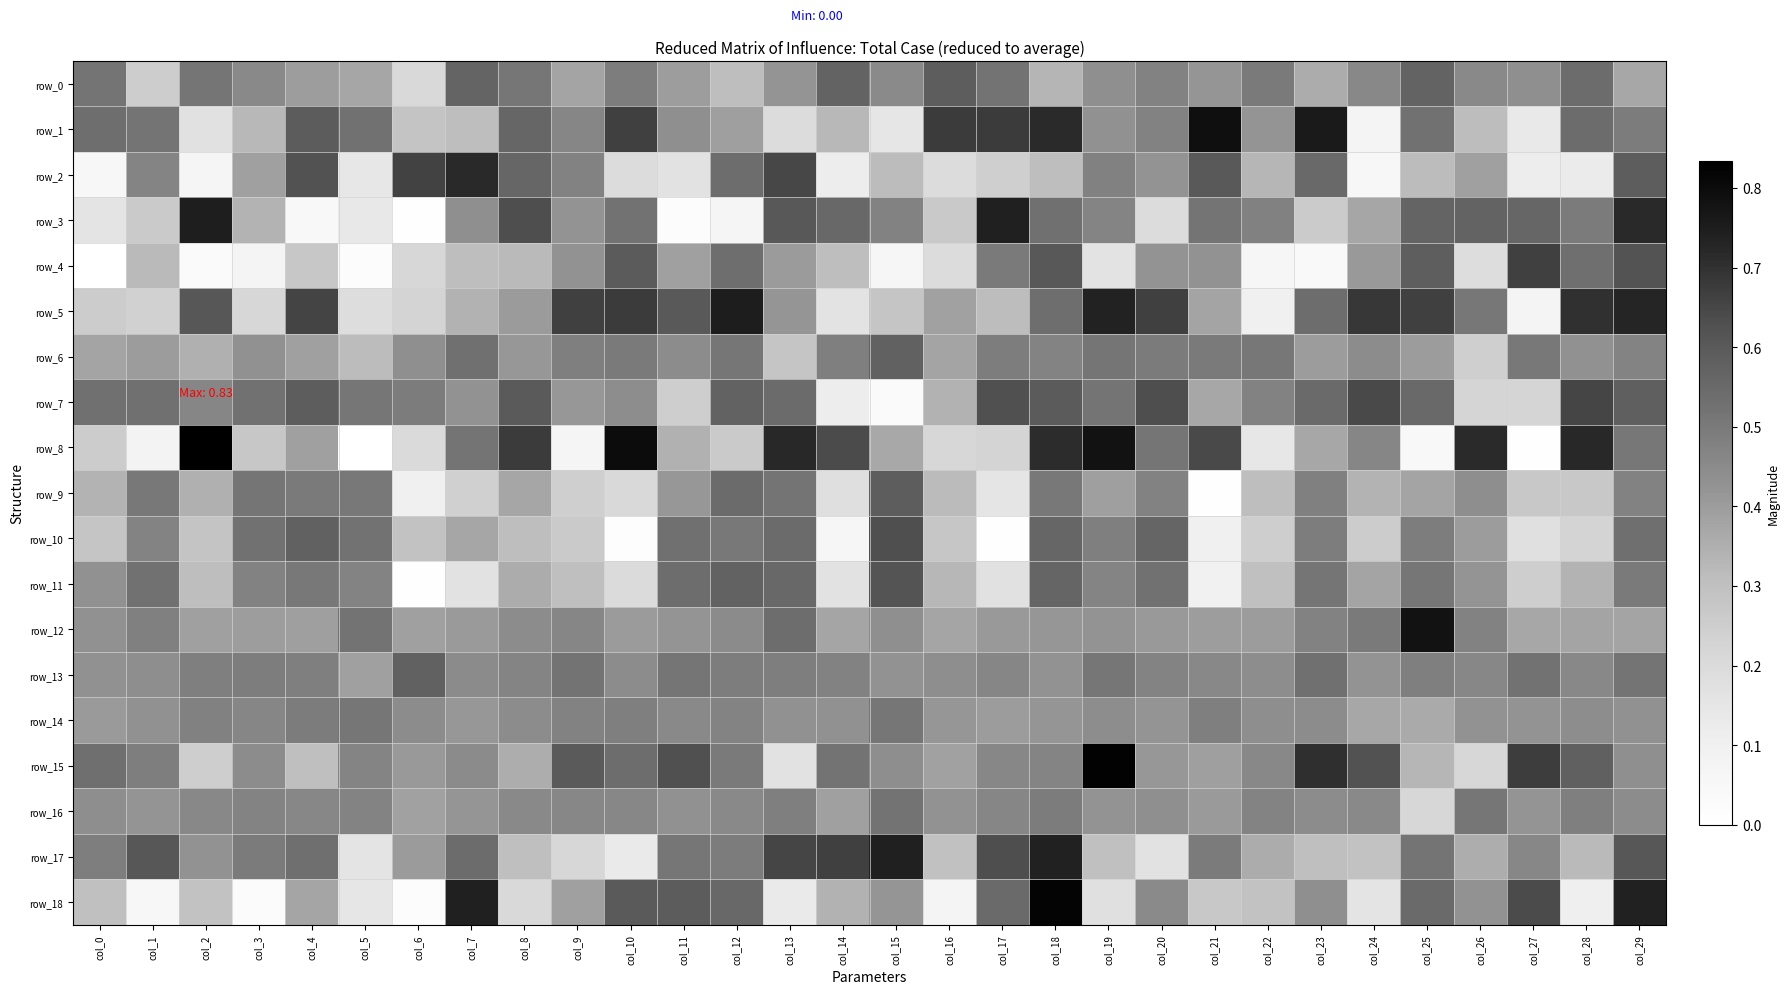

Is the value of row_8 at col_0 greater than the value of row_18 at col_17?

No